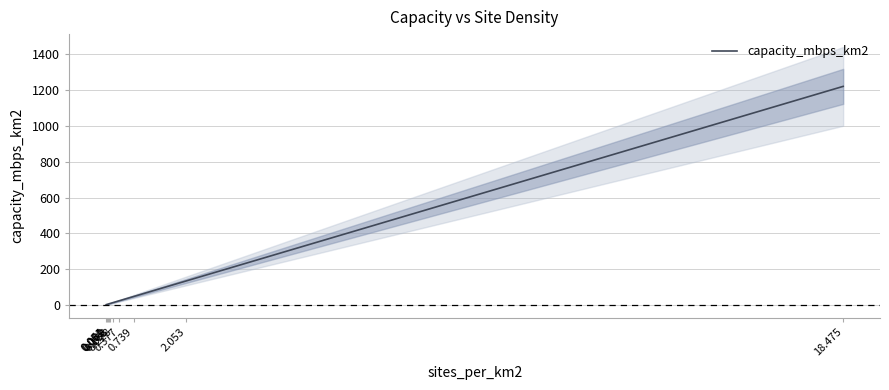

The value at 0.082 is 5.6. True or false?

False